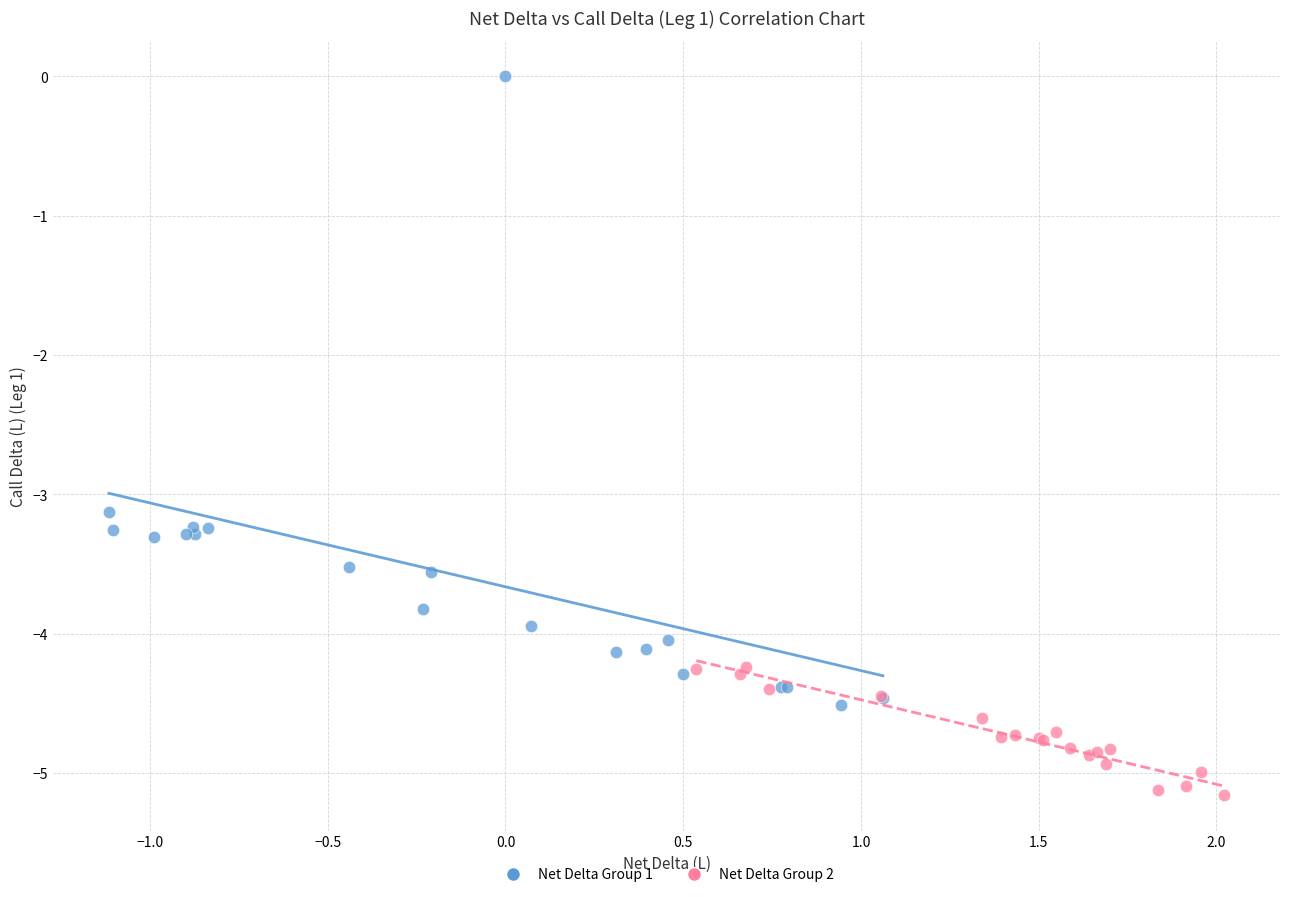

Which series reaches the minimum Y coordinate?

Net Delta Group 2